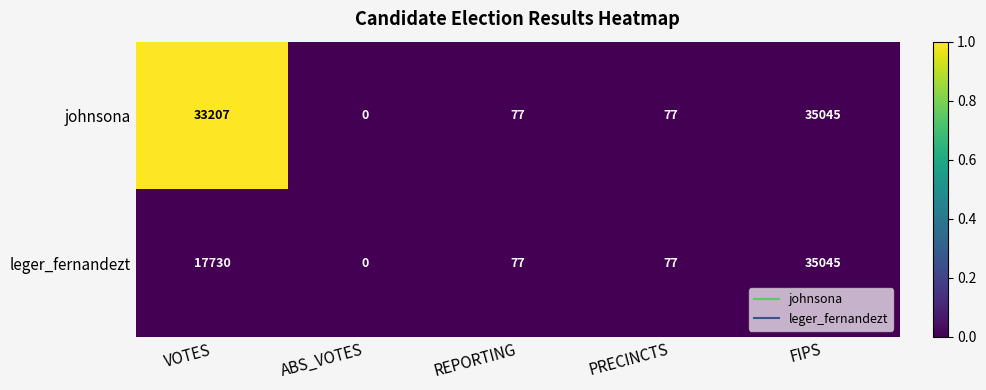

The value of johnsona at VOTES is 59404. True or false?

False